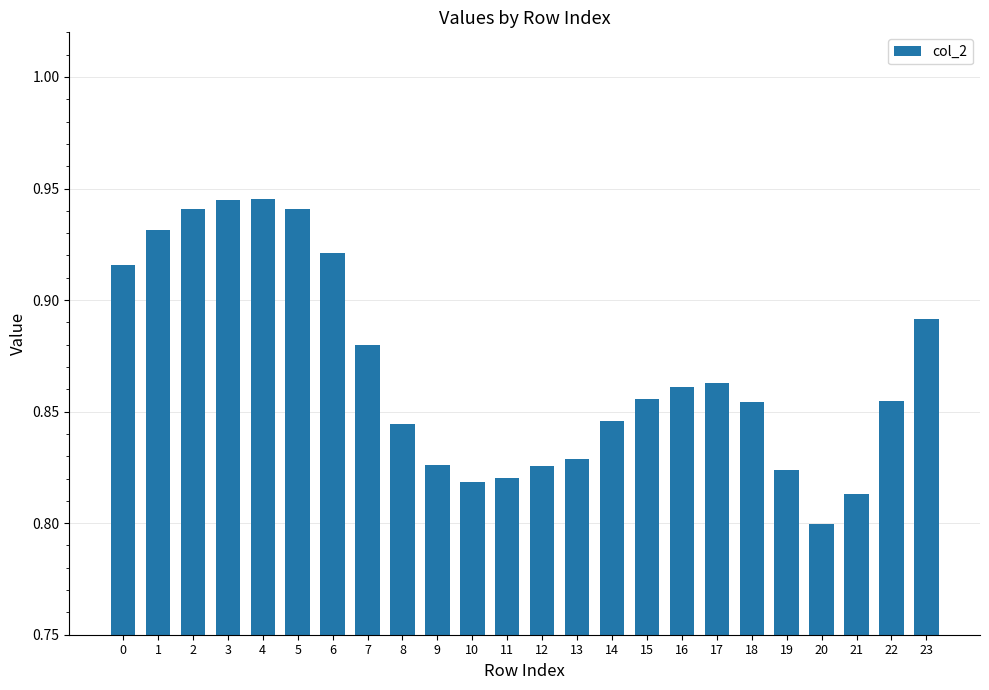

Where is the data nearest to the value 0?

20